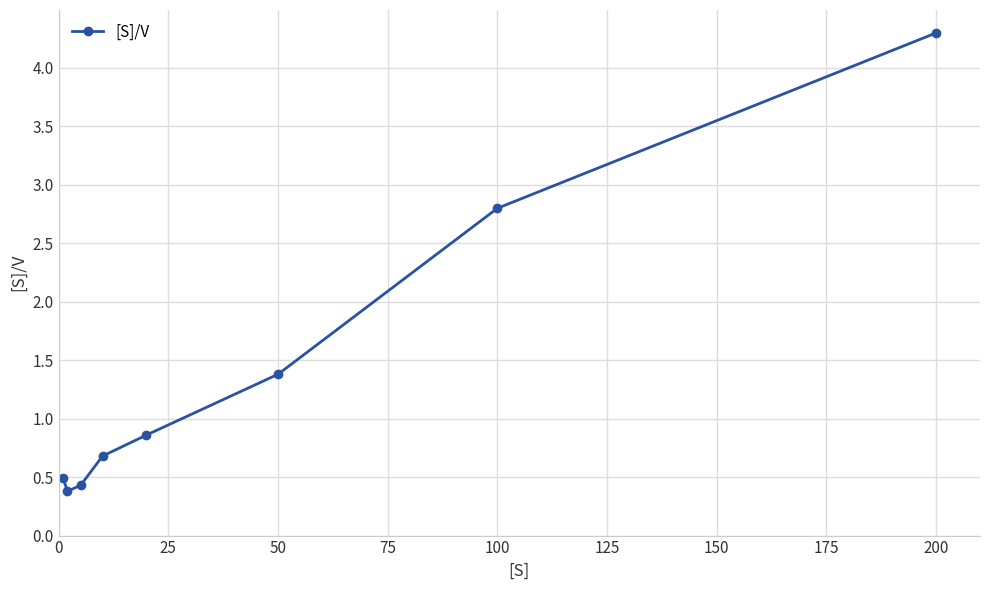

True or false: the data has more than 1 interior local peaks.

False